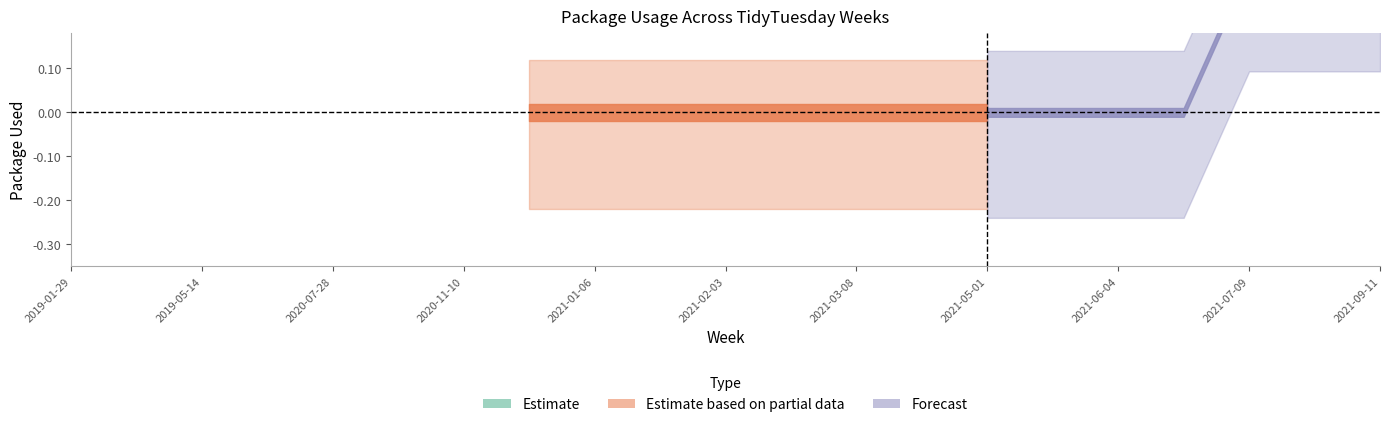

At which category is the sum across all series the highest?

2021-07-12